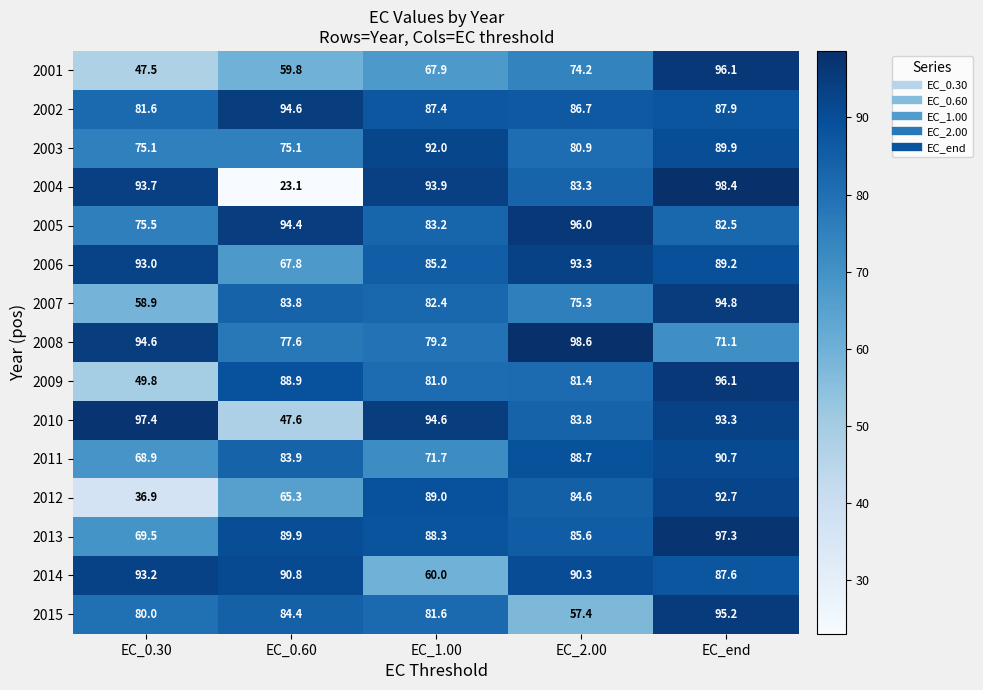

What is the difference between the maximum and minimum values in the 2007 series?

35.9